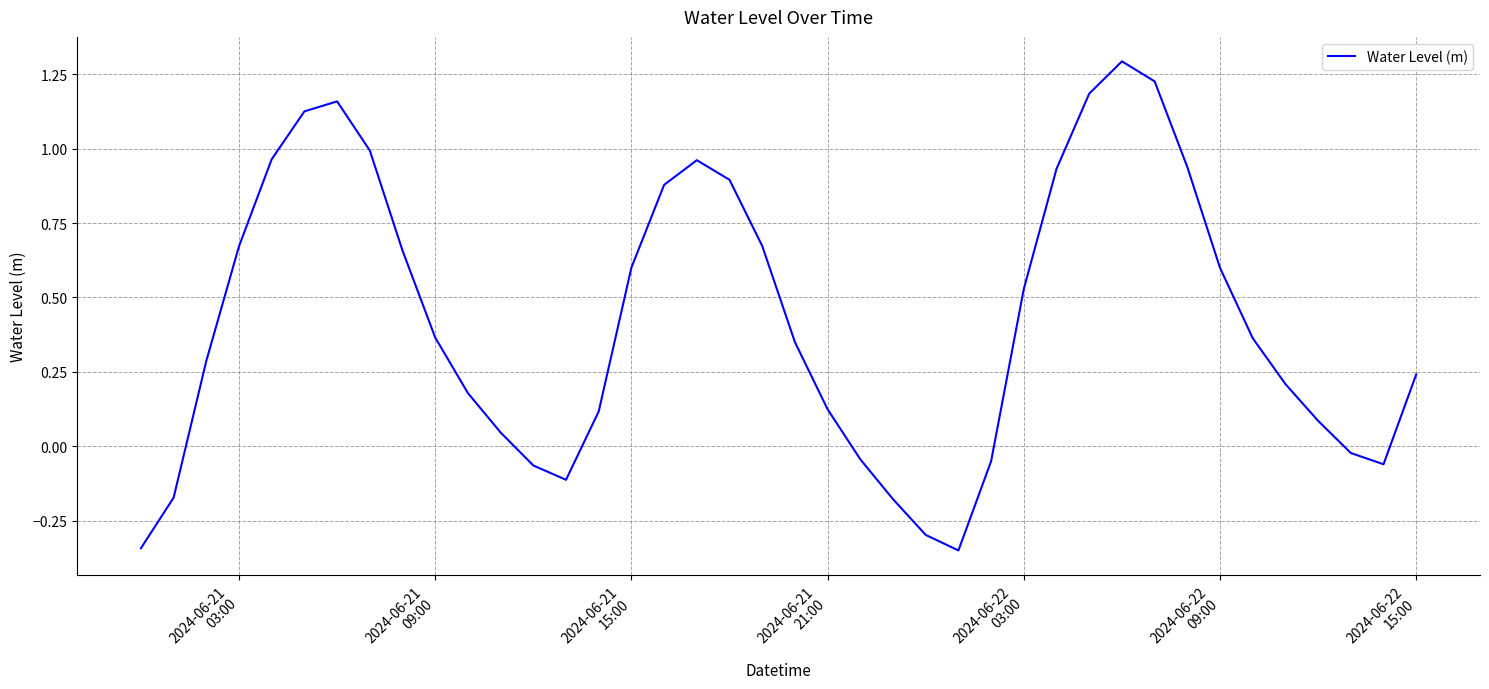

What is the difference between the maximum and minimum values?

1.6